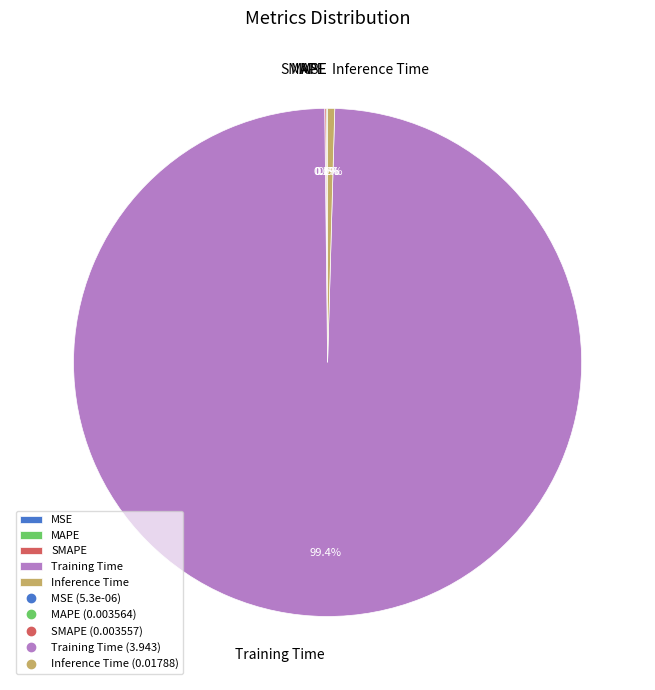

What is the majority slice?

Training Time